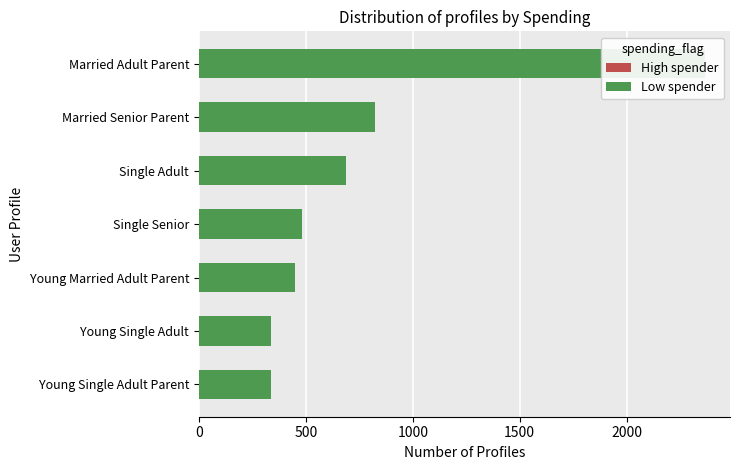

Does the chart contain stacked bars?

No